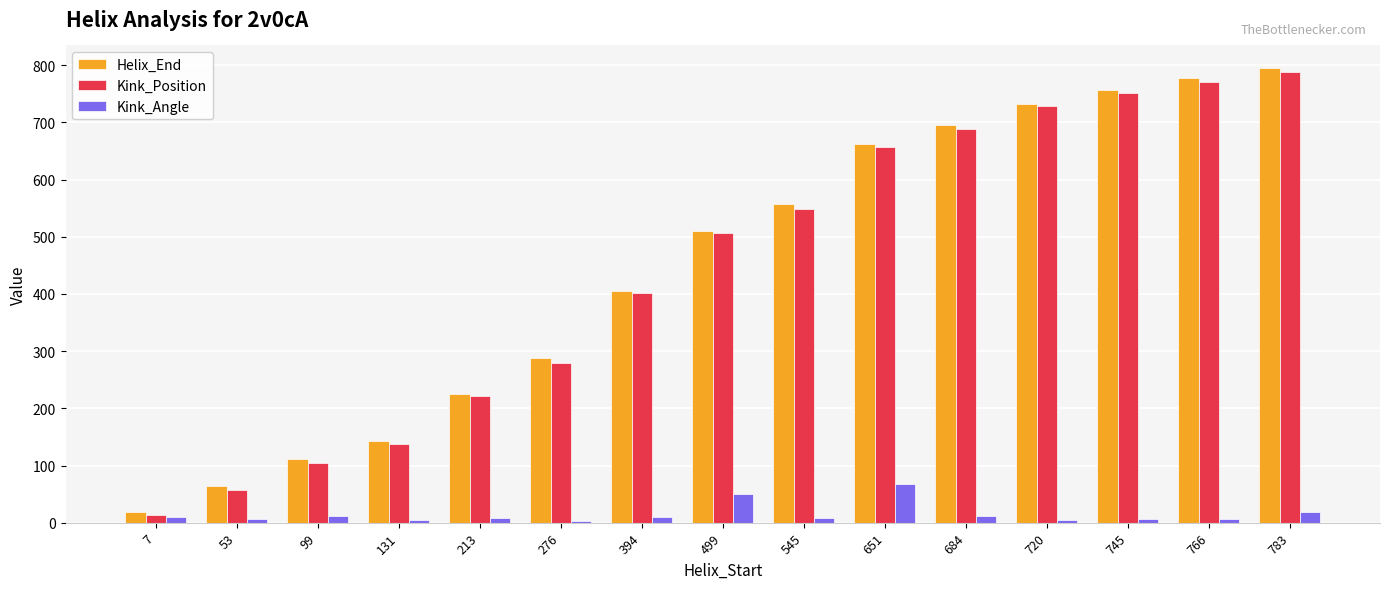

Which label corresponds to the largest value in the chart?

783